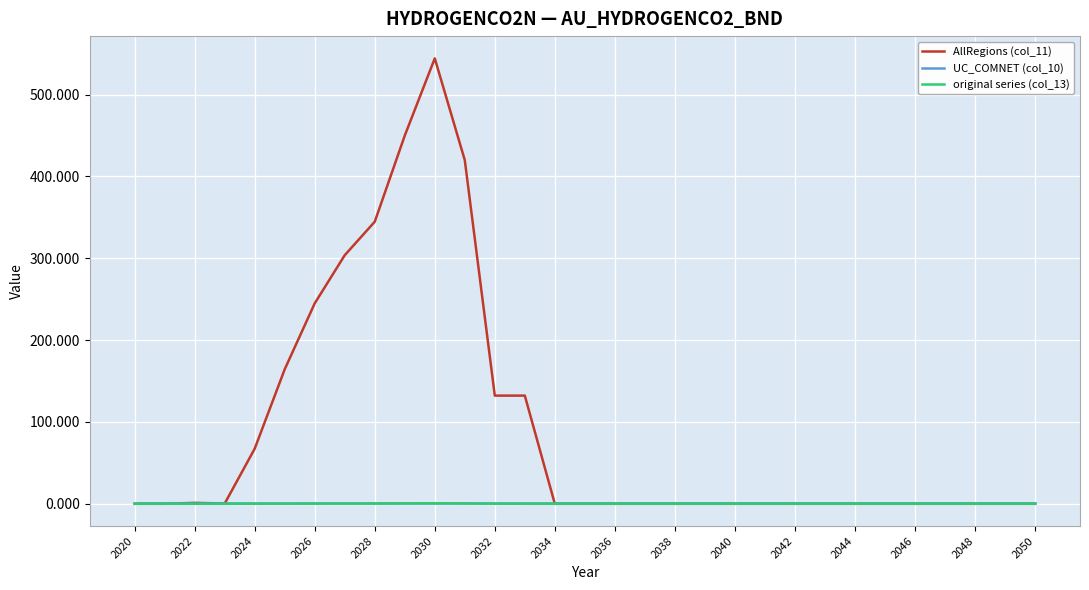

What is the highest value of the AllRegions (col_11) series?

544.1